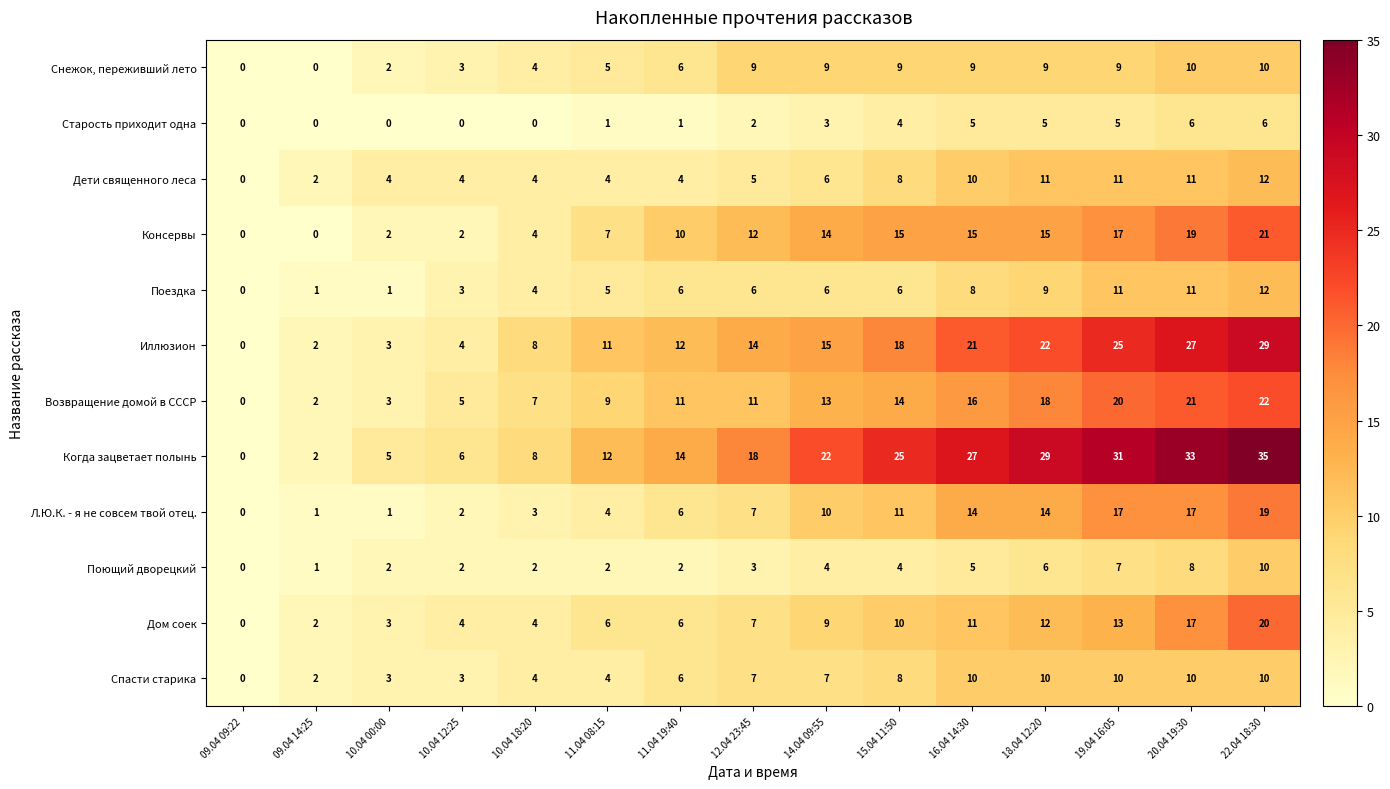

How many data points does each series have?

15